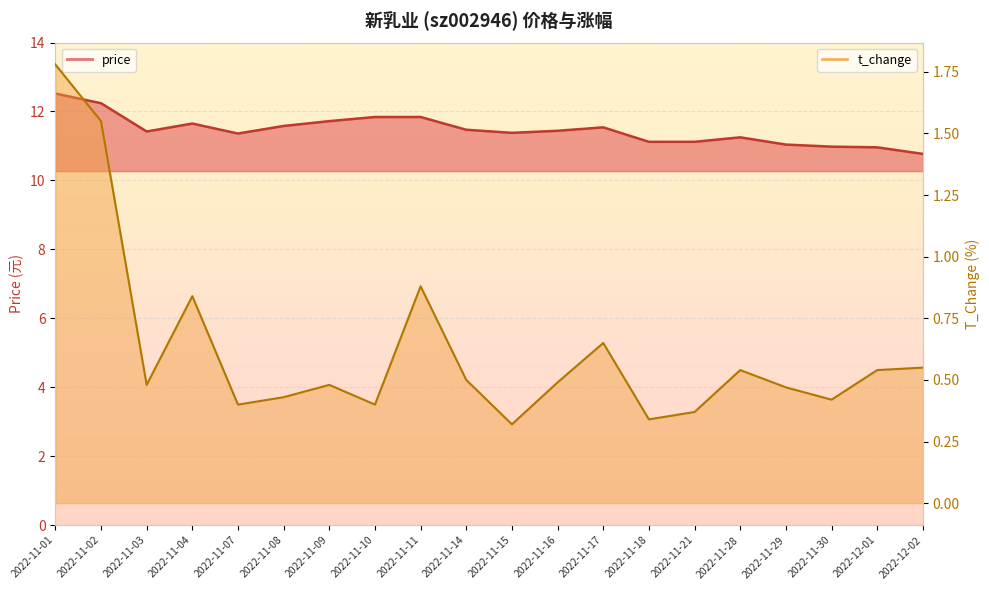

At 2022-11-15, list the series in order from smallest to largest.

t_change, price